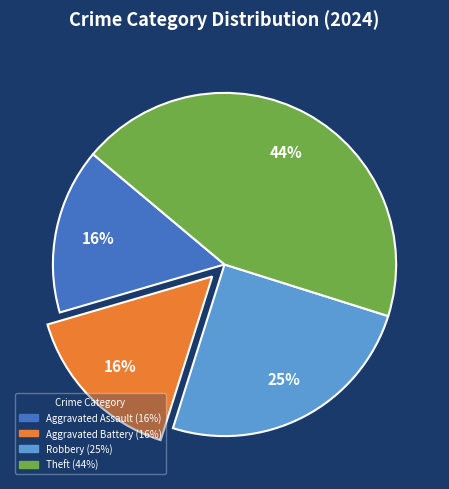

Does any single category account for the majority?

No